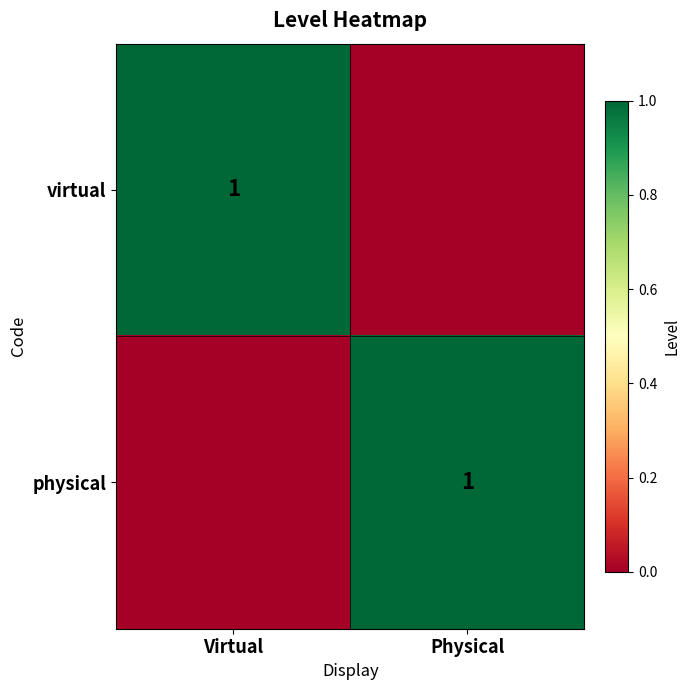

The physical series shows 1 at Physical. True or false?

True